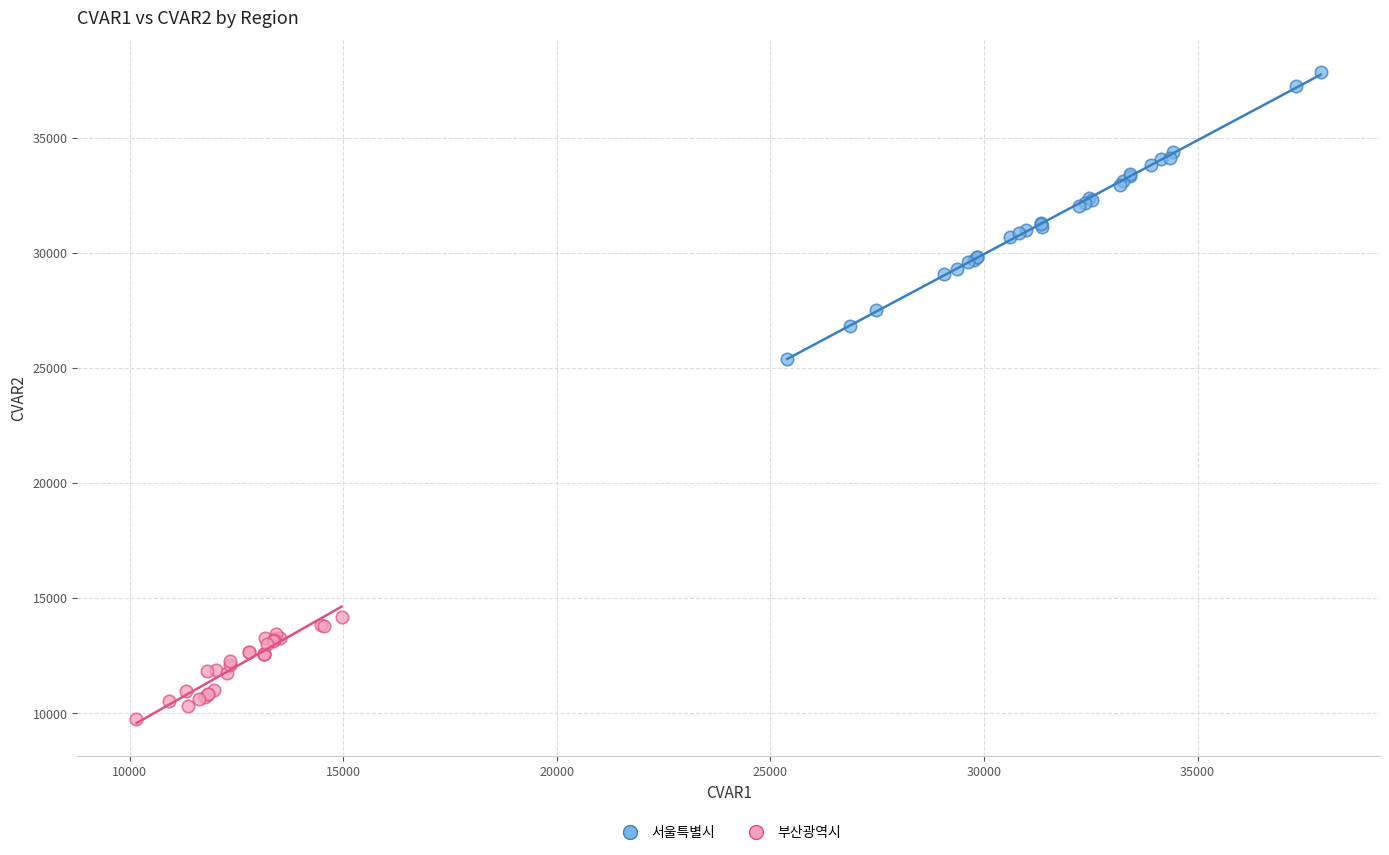

Which series reaches the minimum Y coordinate?

부산광역시